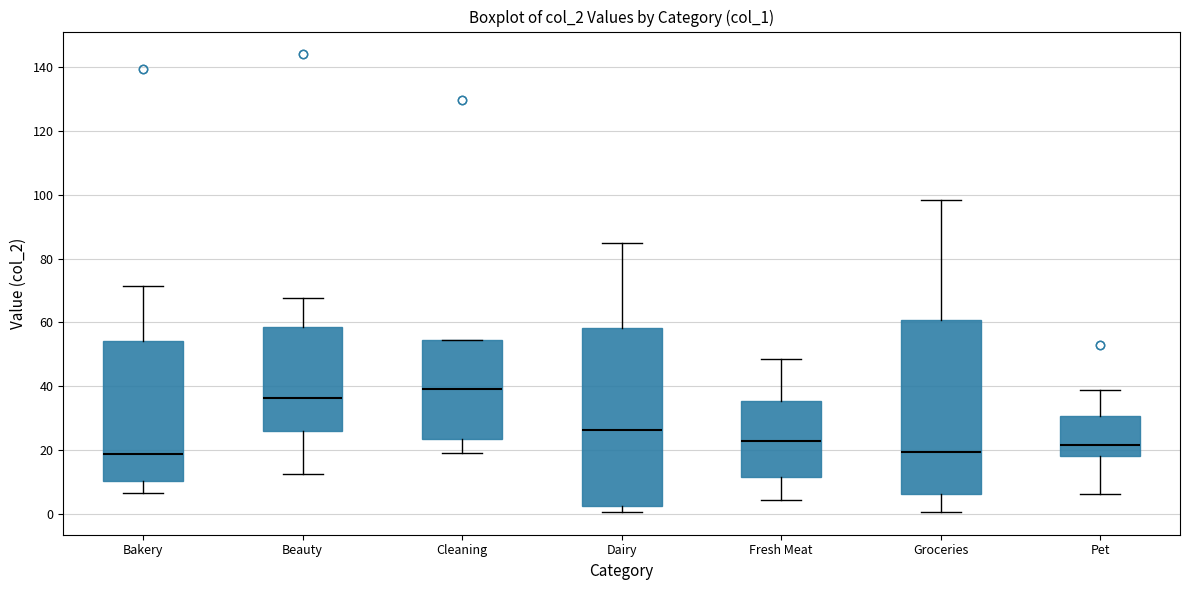

Where does the upper whisker of the box for Pet end on the y-axis? The values are not printed on the chart, so give them approximately, as read against the axis.

38